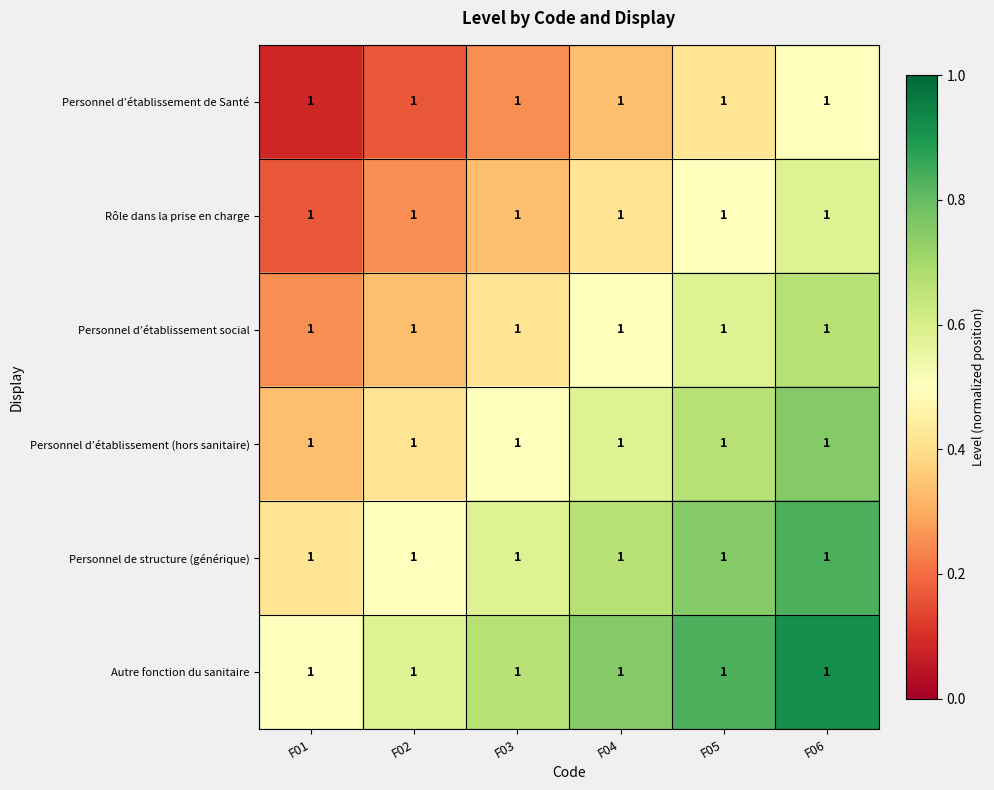

At how many categories does at least one series exceed 0?

6